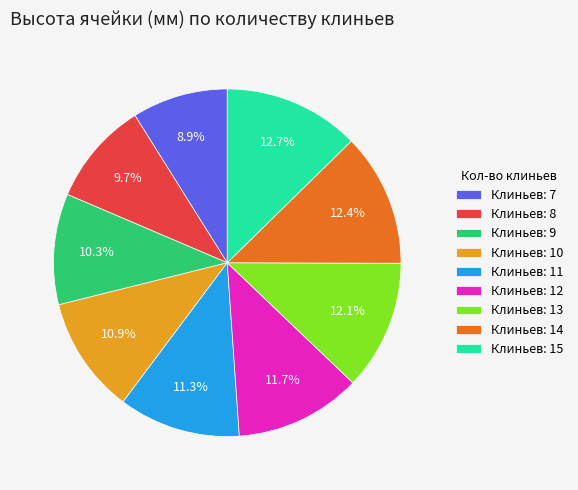

What is the ratio of the value at Клиньев: 9 to the value at Клиньев: 11?

0.9